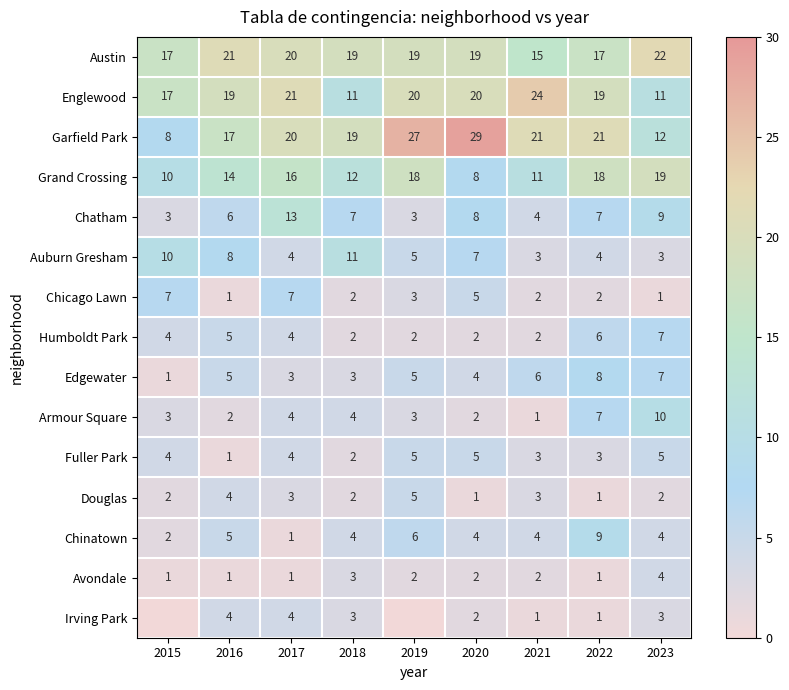

The value of Irving Park at 2018 is 3. True or false?

True